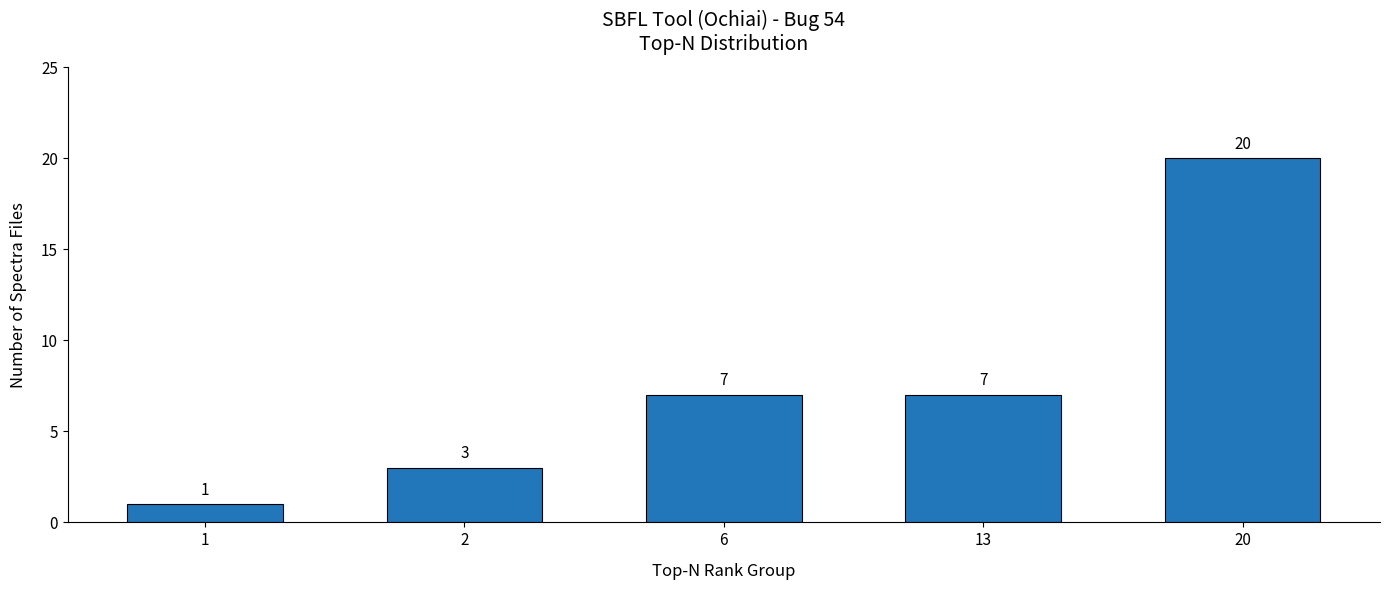

Reading left to right, extract all data points from this chart.

1=1	2=3	6=7	13=7	20=20